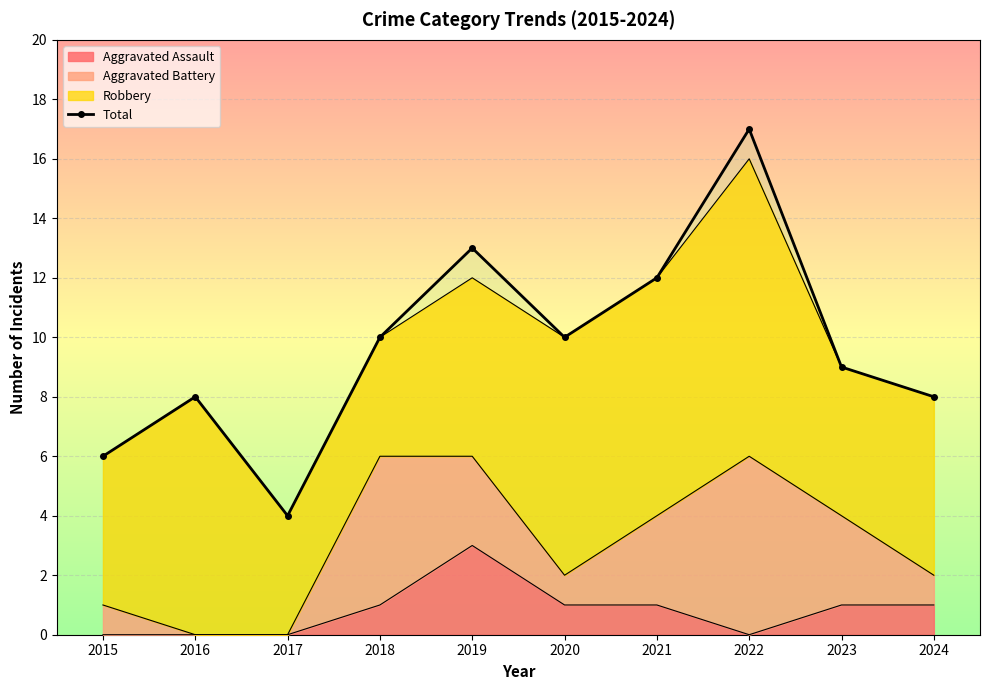

What is the maximum value shown in the chart?

17